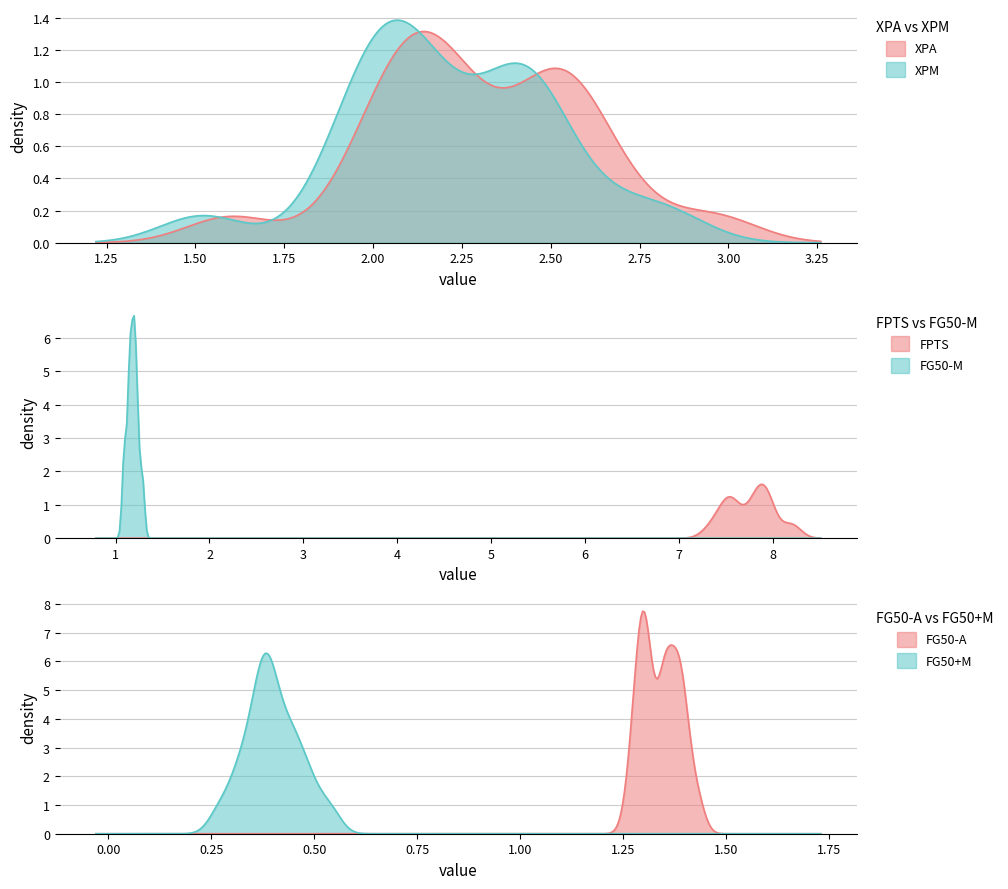

What is the difference between the maximum and minimum values in the FPTS series?

0.9